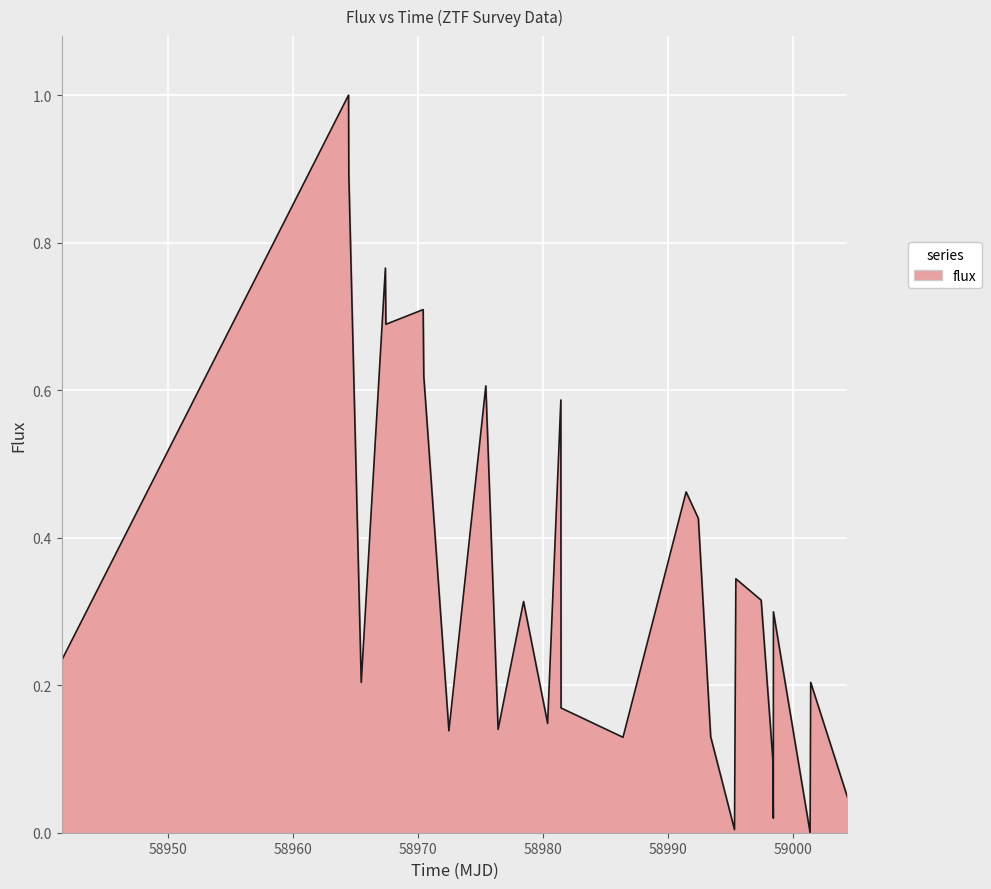

What is the greatest value displayed?

1.0